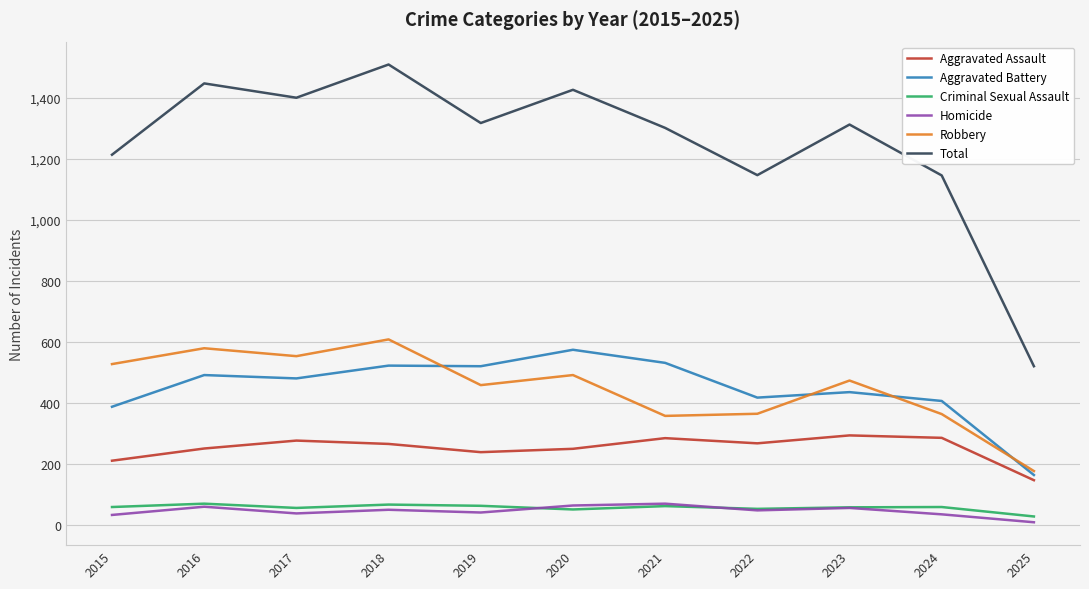

Which series has the widest spread of values?

Total